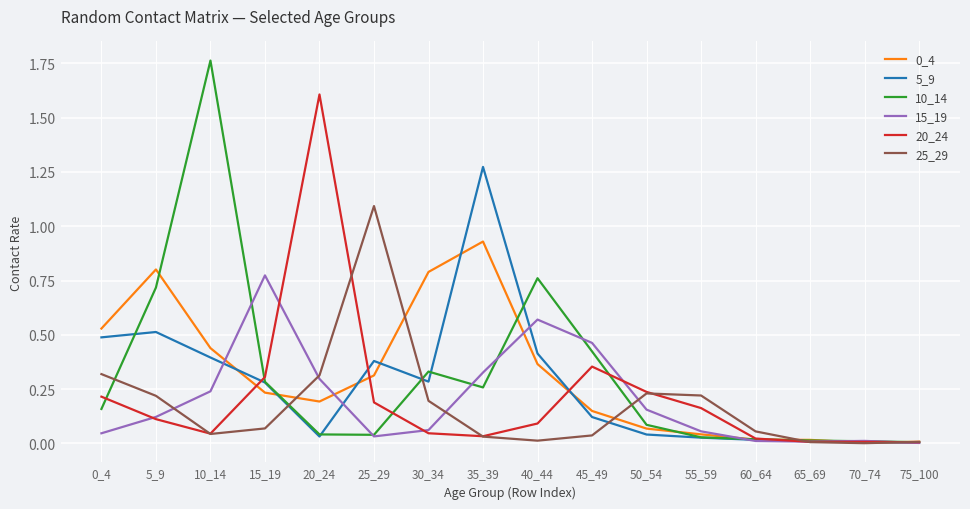

What is the sum of the 10_14 values at 10_14 and 5_9?

2.5